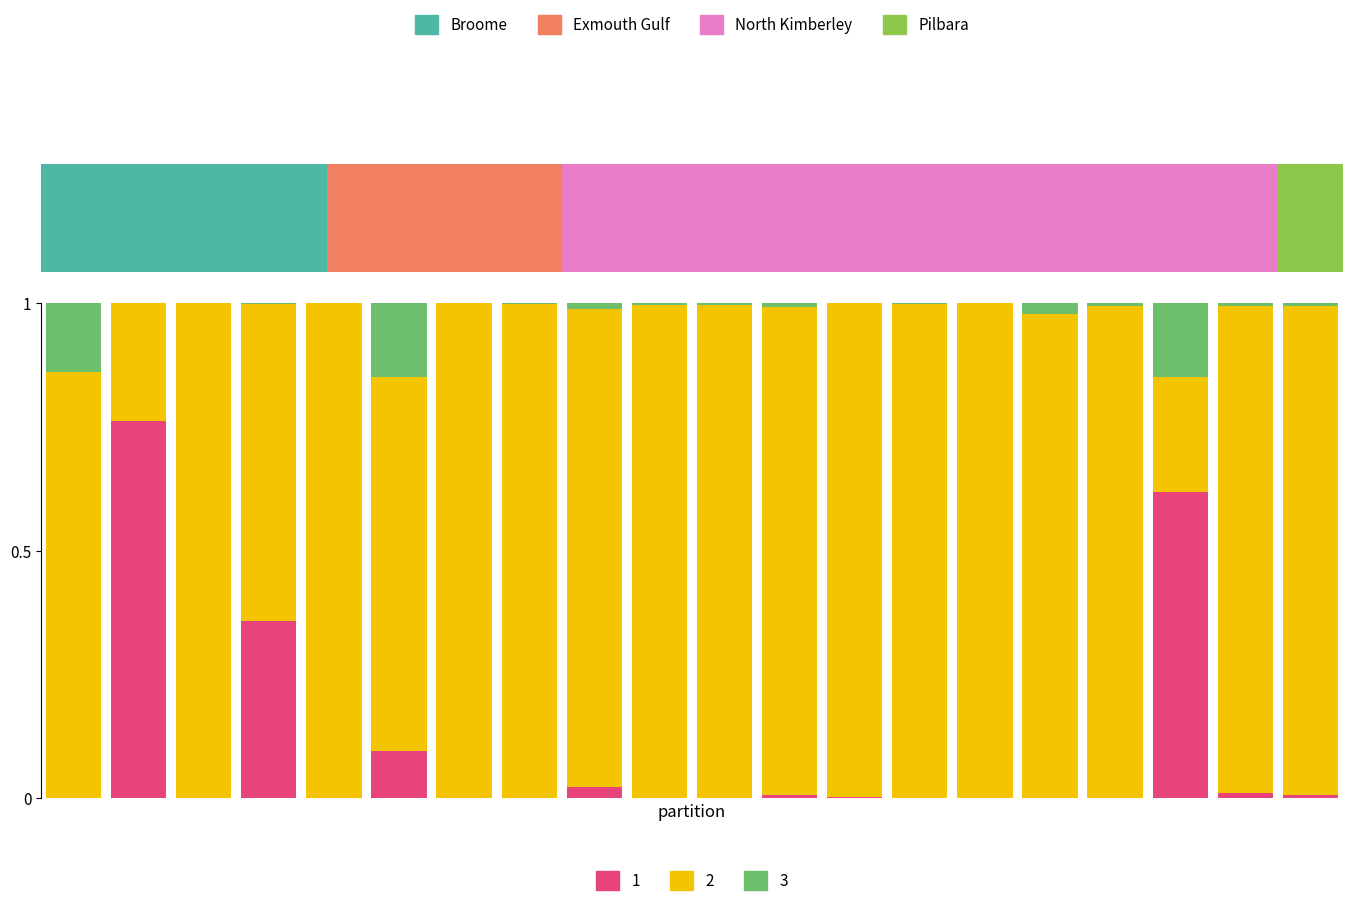

What is the value of the P2 bar at the 2nd from the left?

0.2